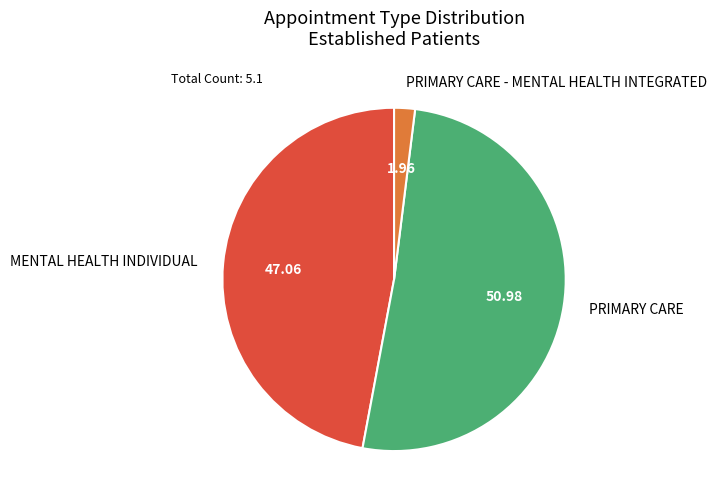

Do PRIMARY CARE - MENTAL HEALTH INTEGRATED and PRIMARY CARE together represent more than half of the pie?

Yes